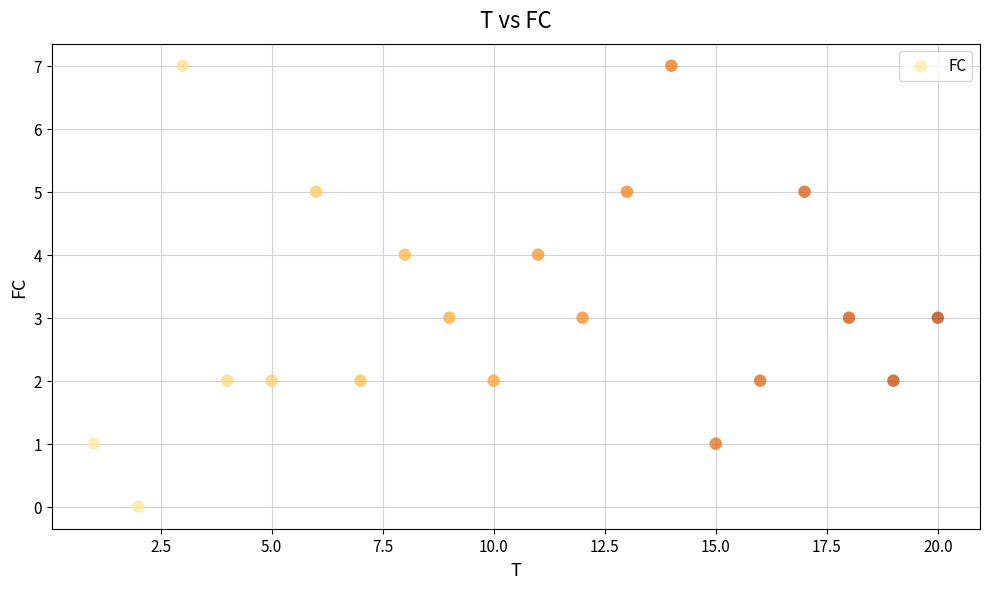

What is the range of Y values (max minus min)?

7